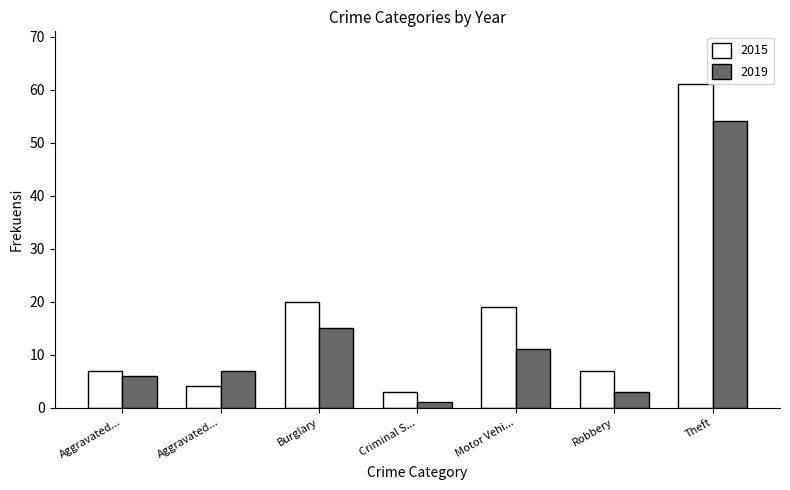

What is the value of the 2019 bar at the 5th from the left?

11